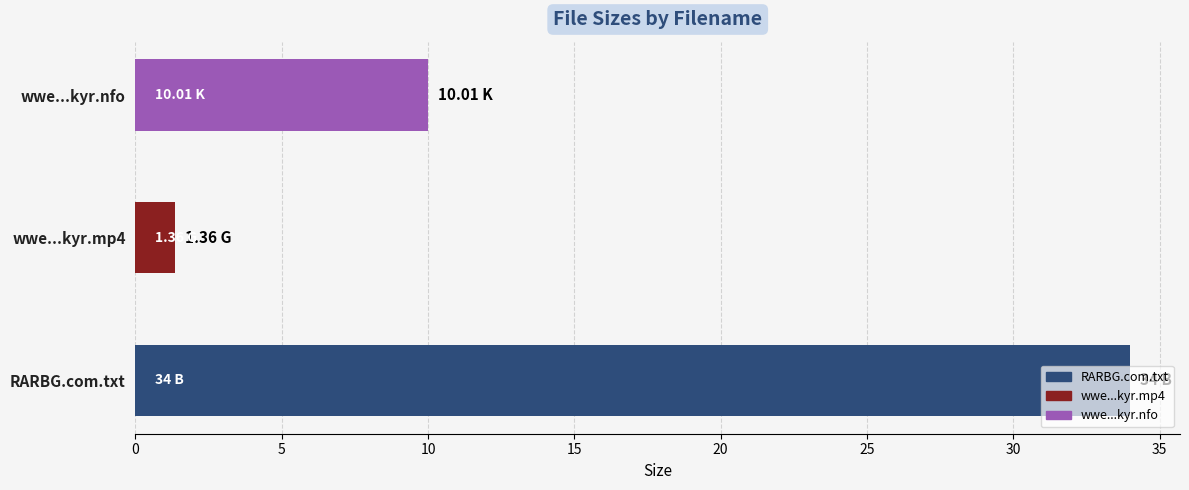

Between wwe...kyr.mp4 and RARBG.com.txt, which is larger?

RARBG.com.txt